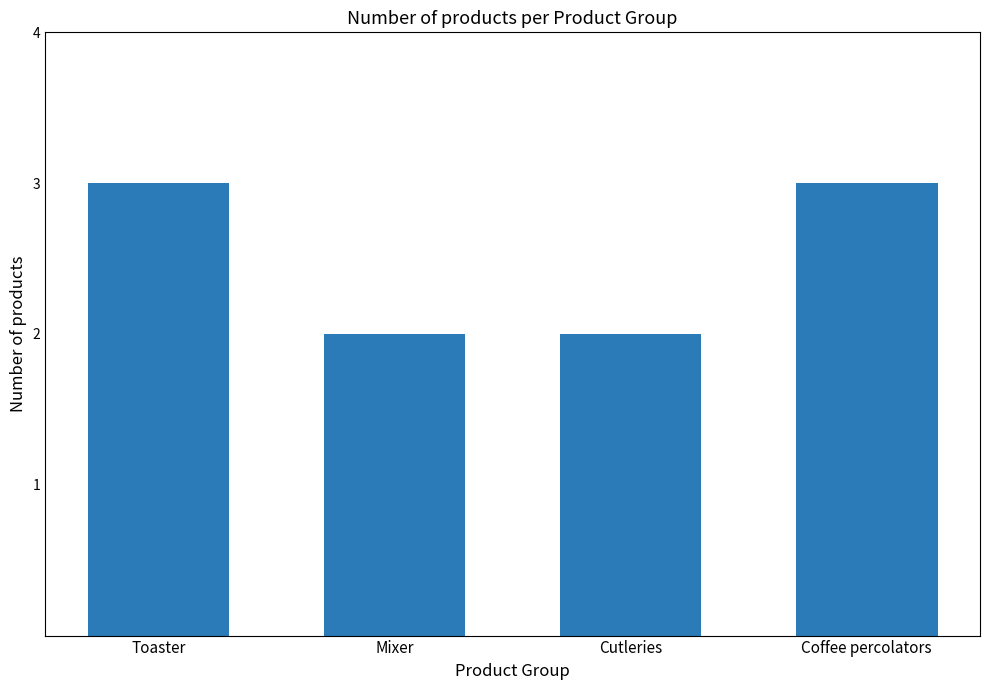

Count the number of data series in this chart.

1